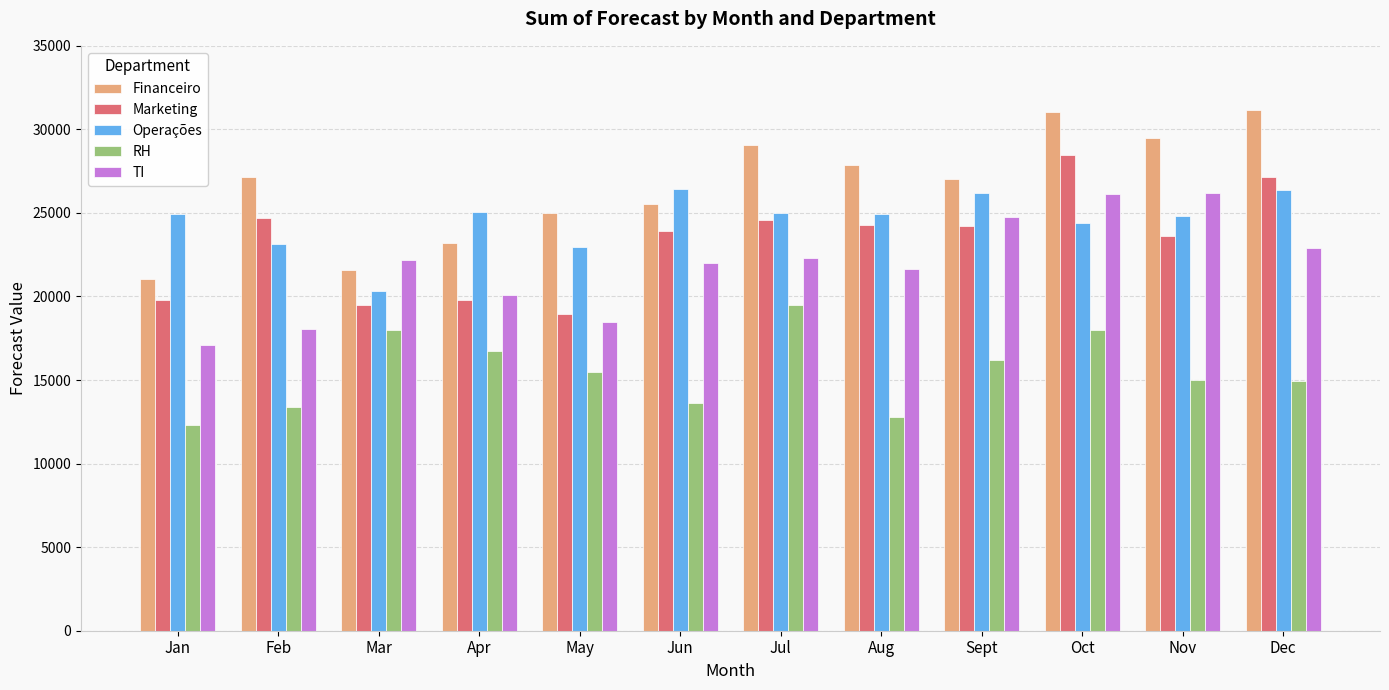

At which label does Marketing reach its minimum?

May